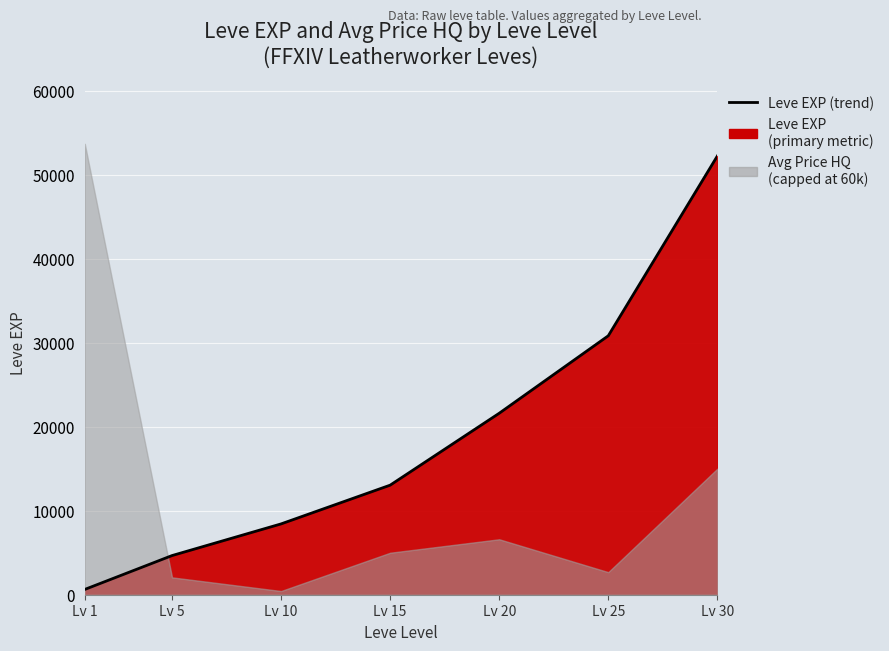

What is the change in value from Lv 5 to Lv 30?

+47560